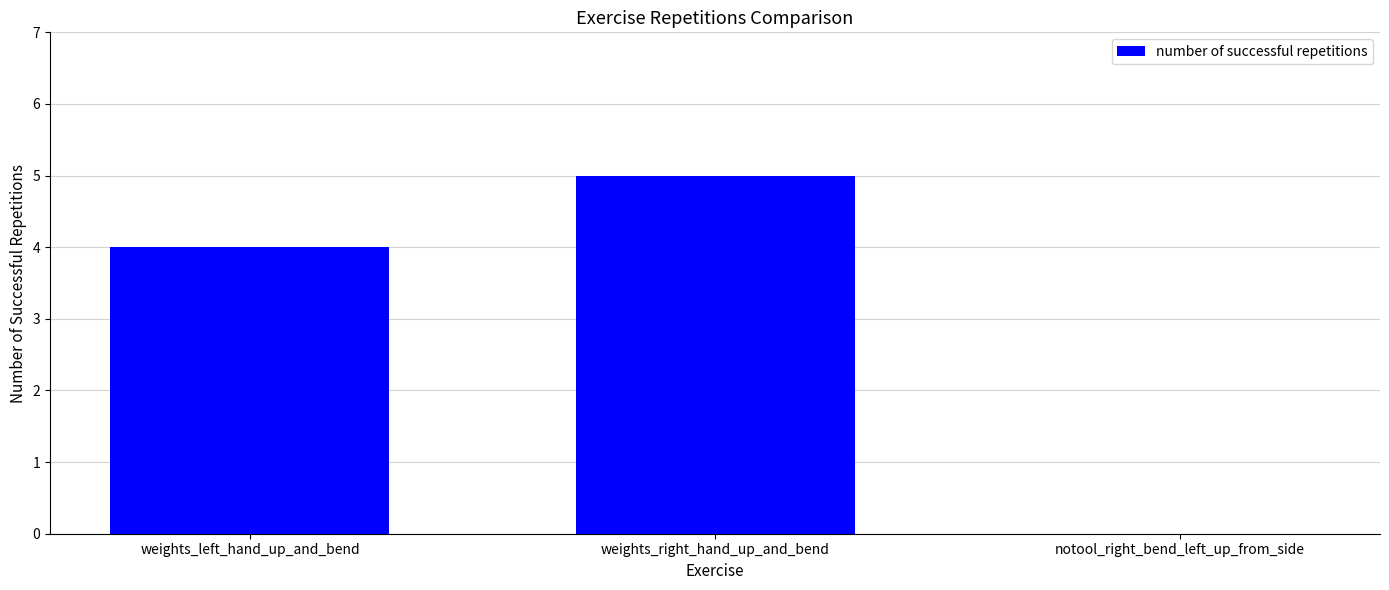

Does the chart contain stacked bars?

No